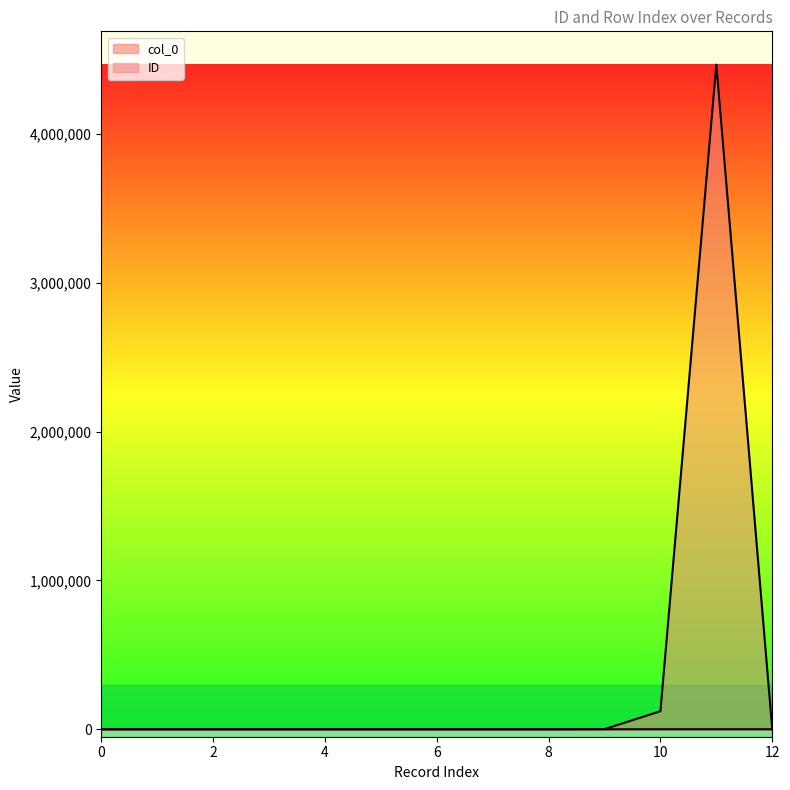

The value of col_0 at 2 is 2. True or false?

True